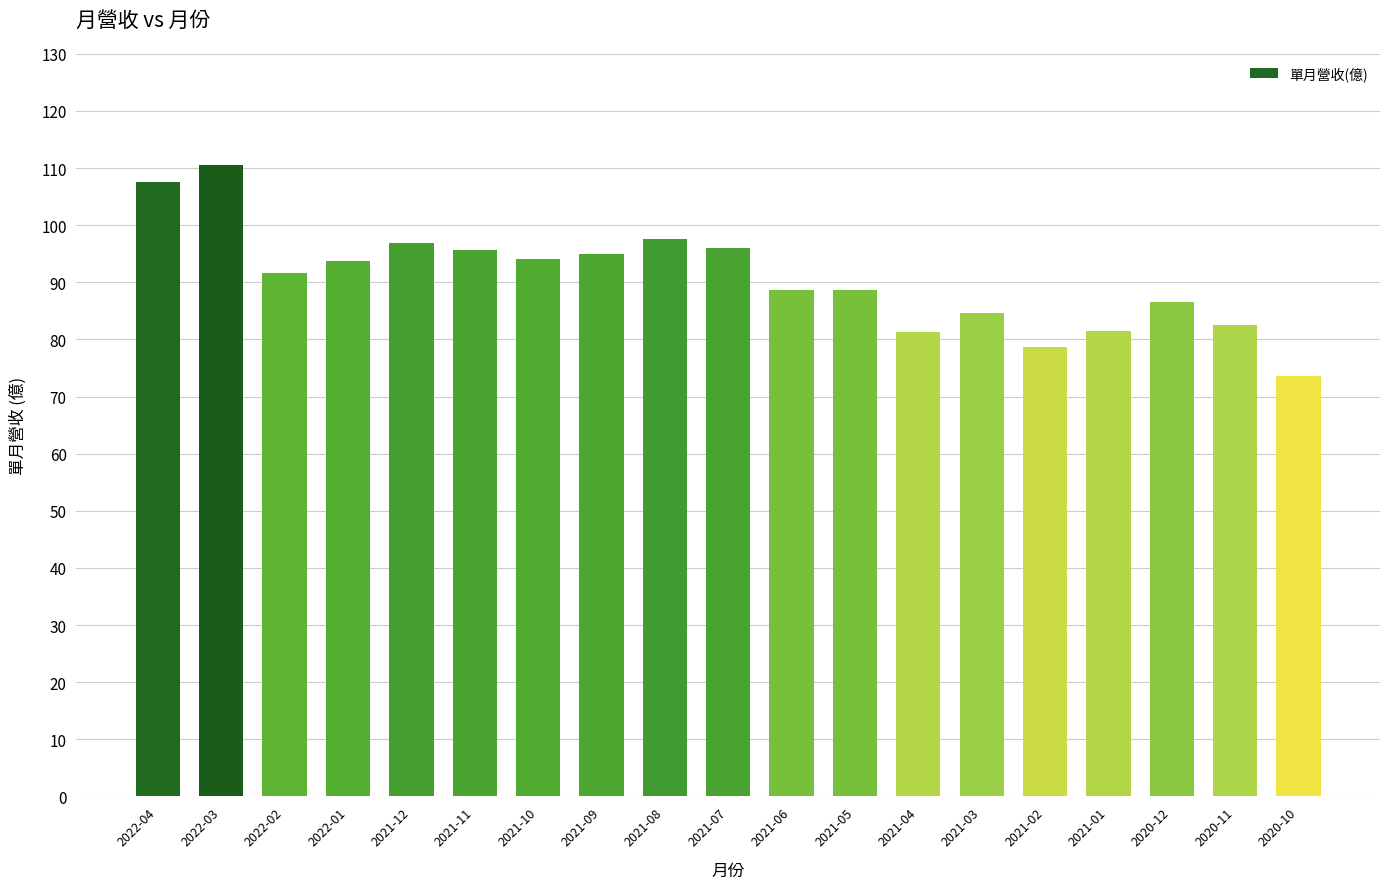

What is the change in value from 2020-12 to 2020-11?

-4.1